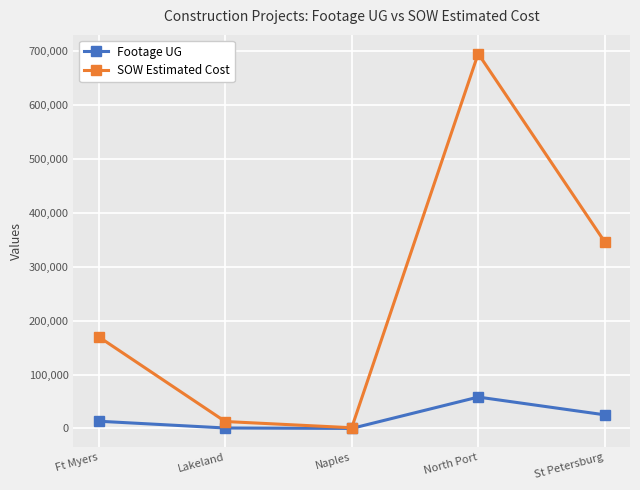

At how many categories does at least one series exceed 342380?

2